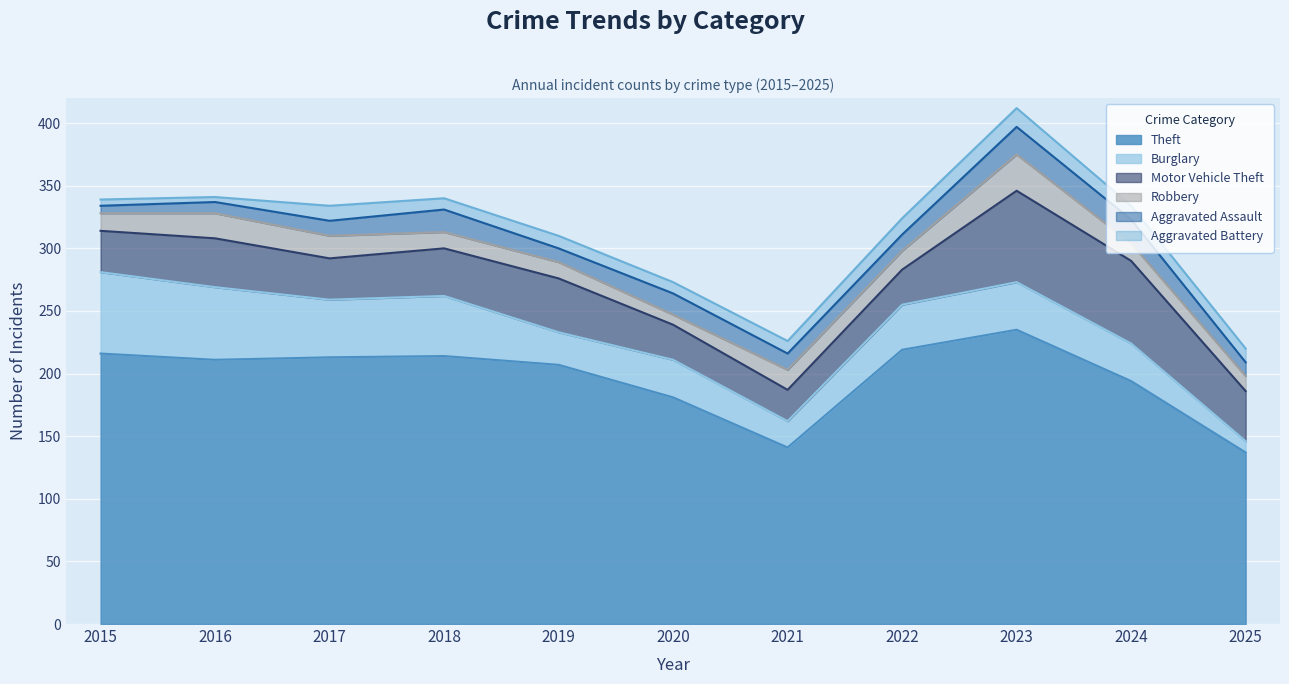

Between which two adjacent categories do Robbery and Aggravated Battery first intersect?

2019 and 2020